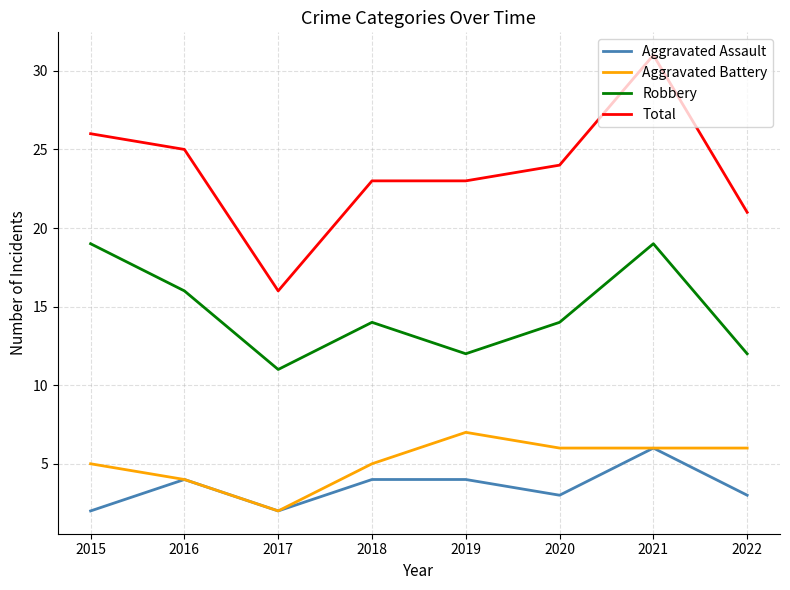

Is it true that Total equals 21 at 2022?

True